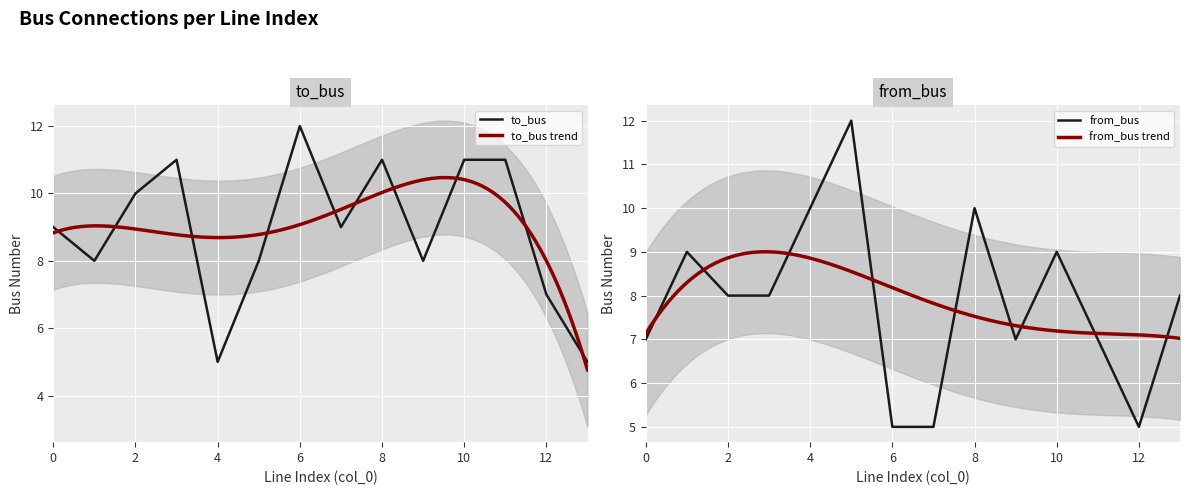

What is the minimum value for from_bus?

5